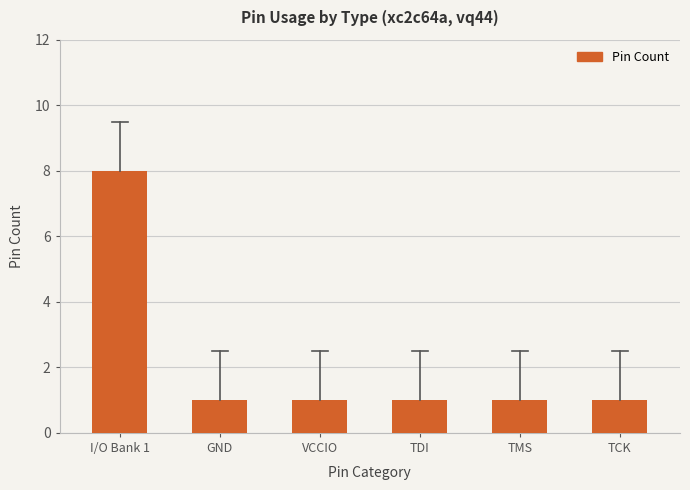

Approximately how many times larger is the value at VCCIO compared to TMS?

1.0